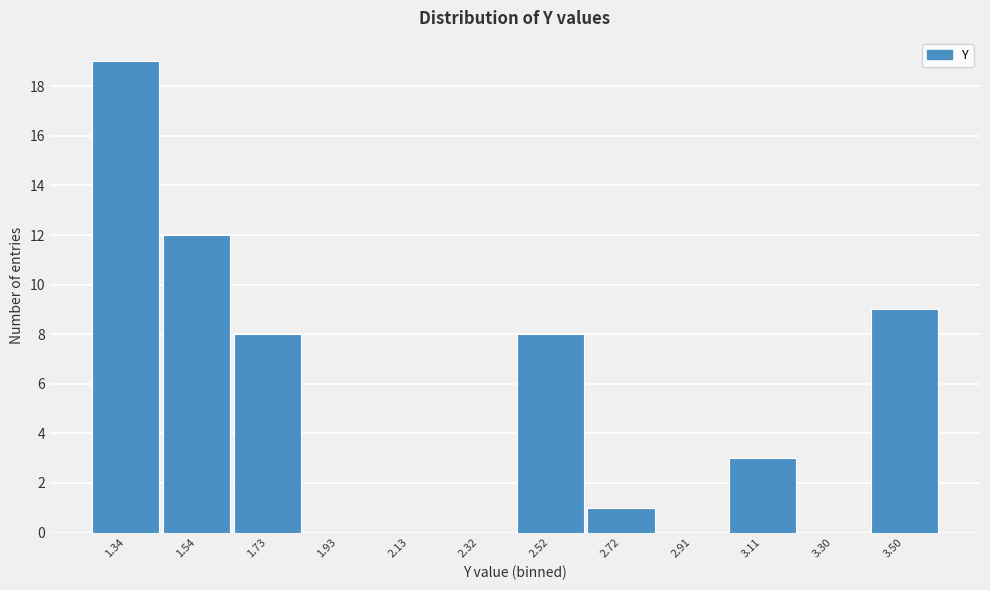

Reading right to left, what are all the values shown in this chart?

3.50=9	3.30=0	3.11=3	2.91=0	2.72=1	2.52=8	2.32=0	2.13=0	1.93=0	1.73=8	1.54=12	1.34=19